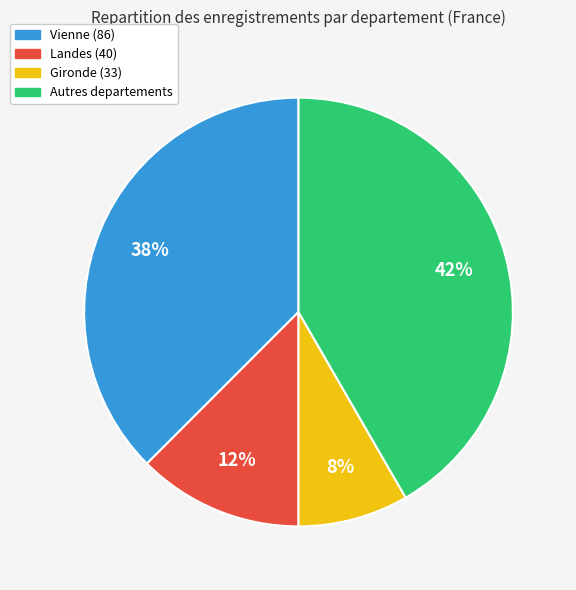

What is the ratio of the value at Gironde (33) to the value at Landes (40)?

0.7